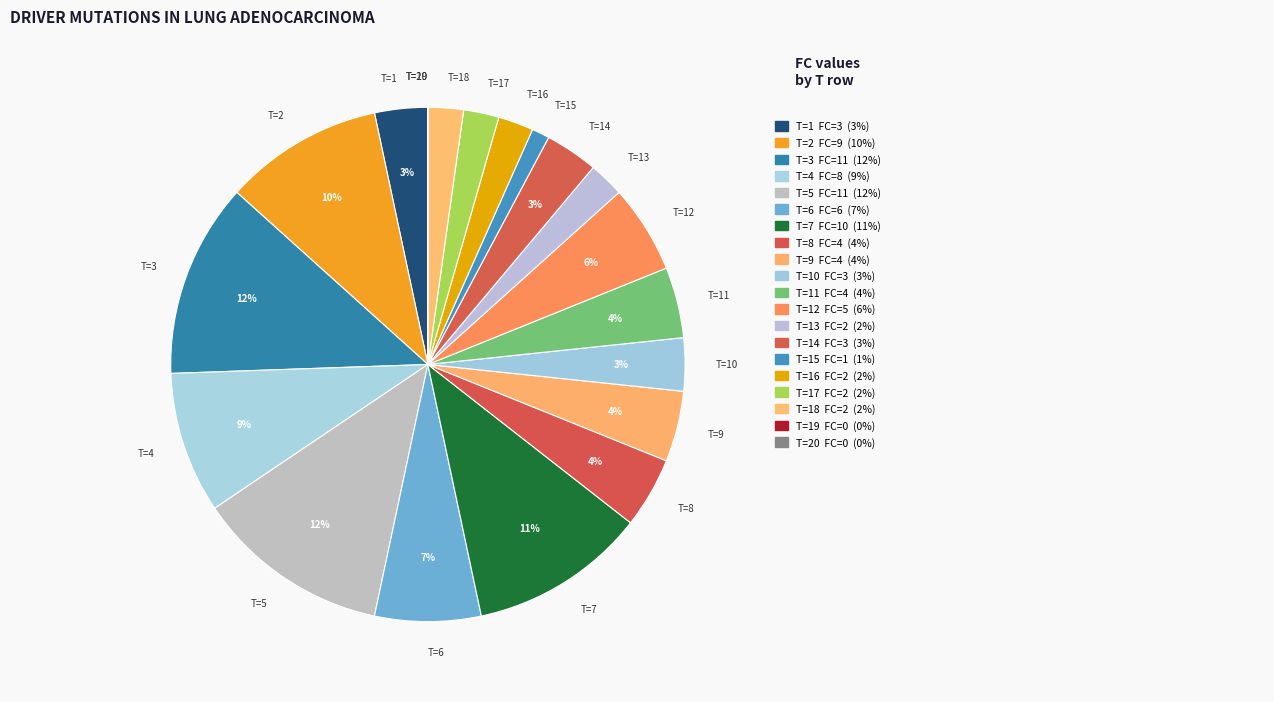

To the nearest percent, what portion does T=15 represent?

1%